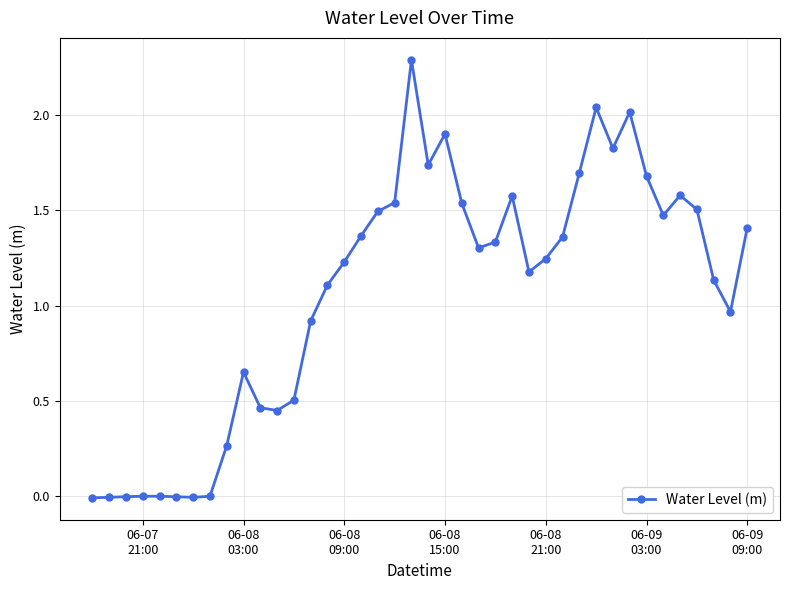

What is the sum of all values?

42.8